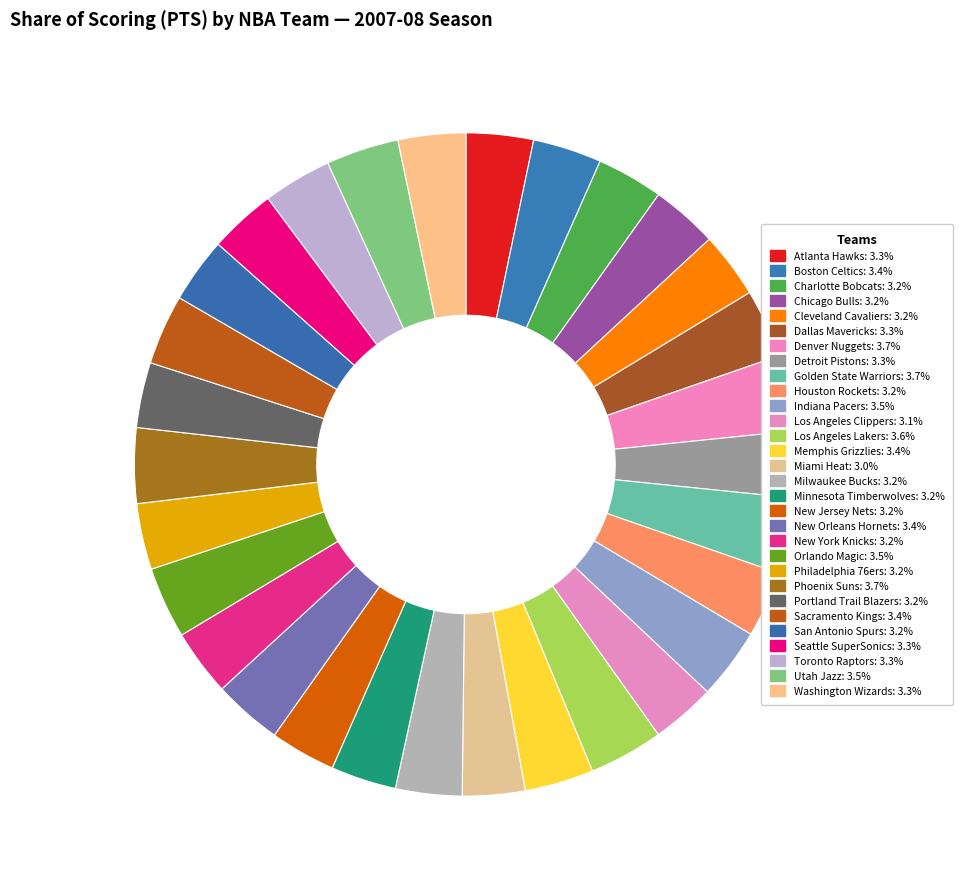

Does any single category account for the majority?

No